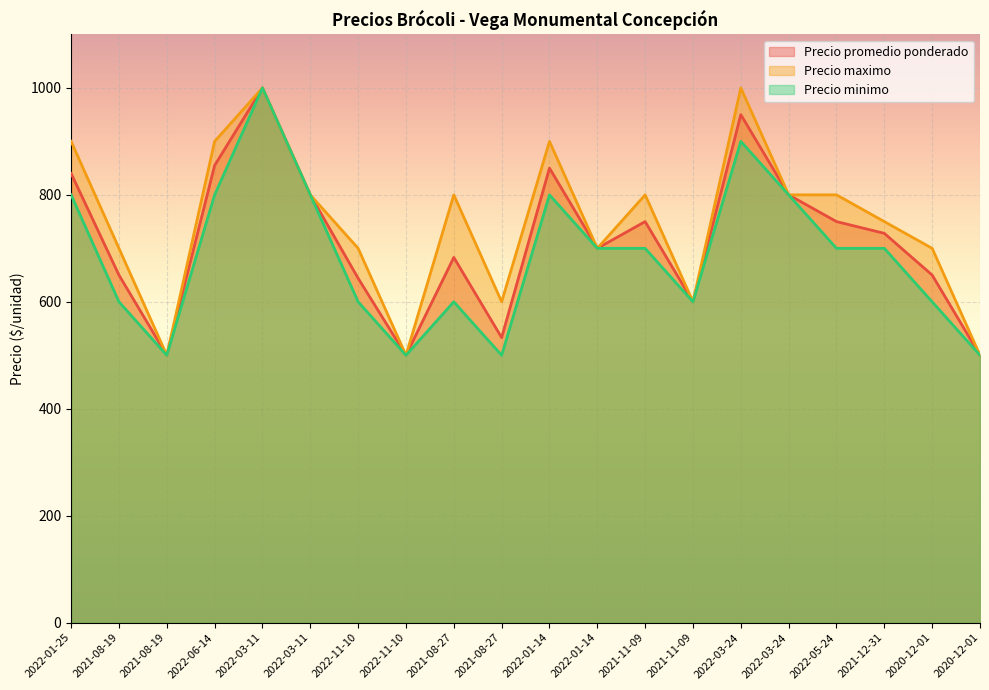

How many data points in Precio maximo are less than 800?

10